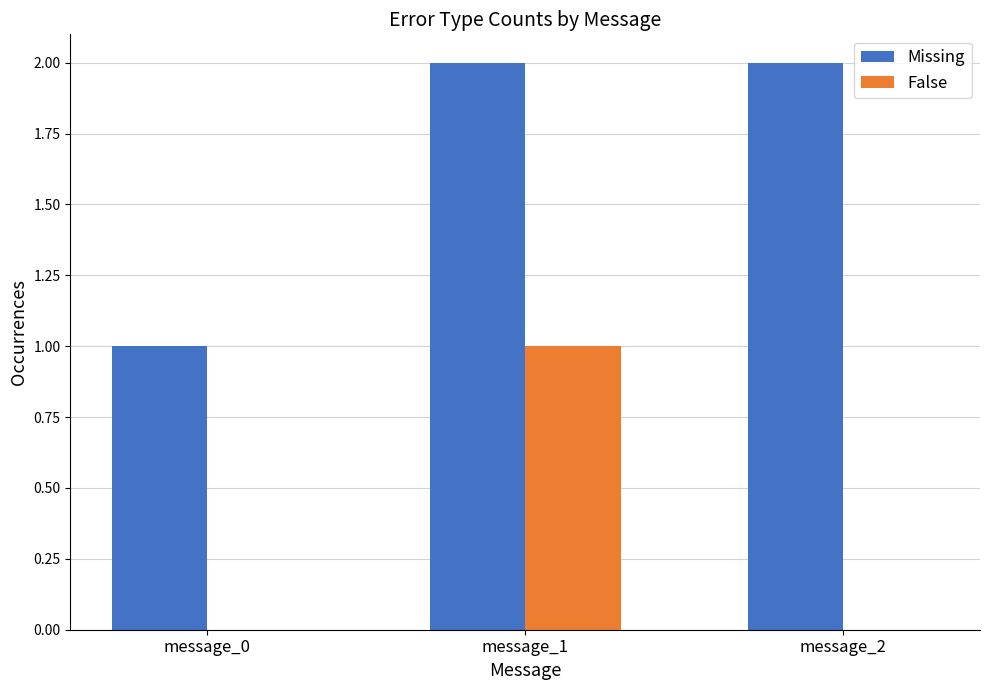

Is it true that False equals 0 at message_0?

True